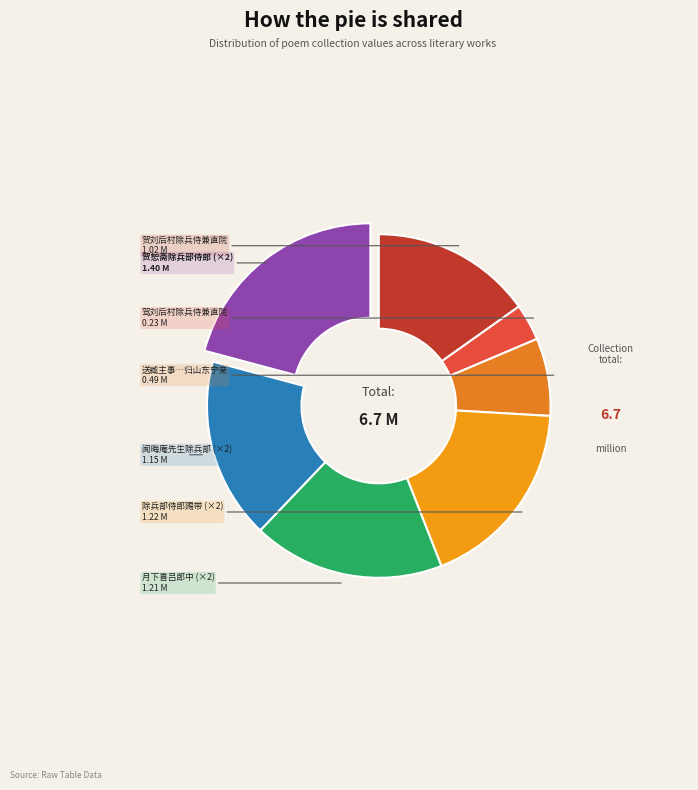

Count the number of slices in the pie.

7